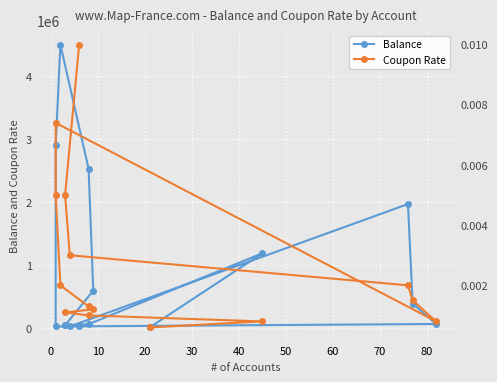

True or false: Balance has a value of 2098503.0 at 0.

False